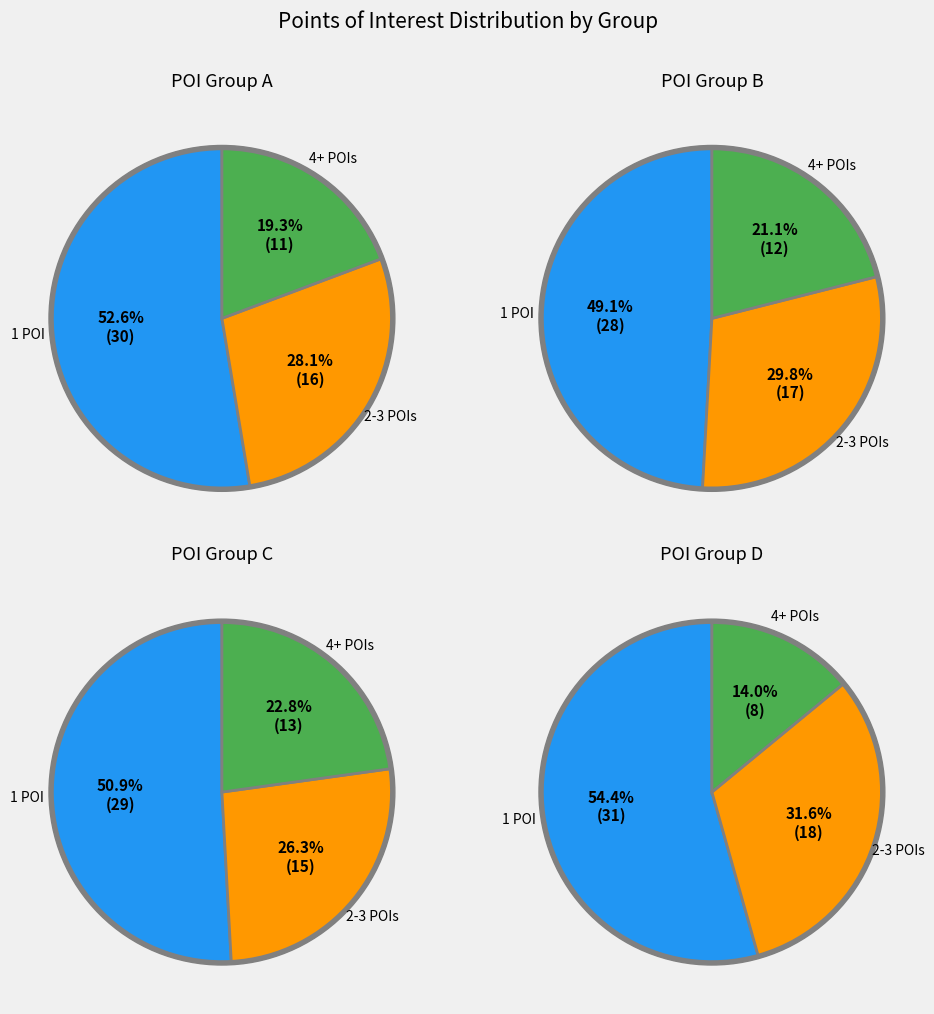

To the nearest percent, what portion does 1 represent?

53%